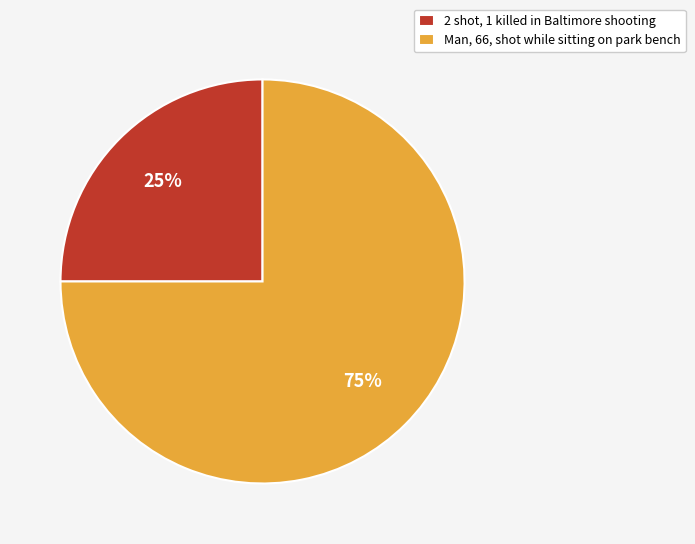

Is the sum of 2 shot, 1 killed in Baltimore shooting and Man, 66, shot while sitting on park bench greater than half?

Yes